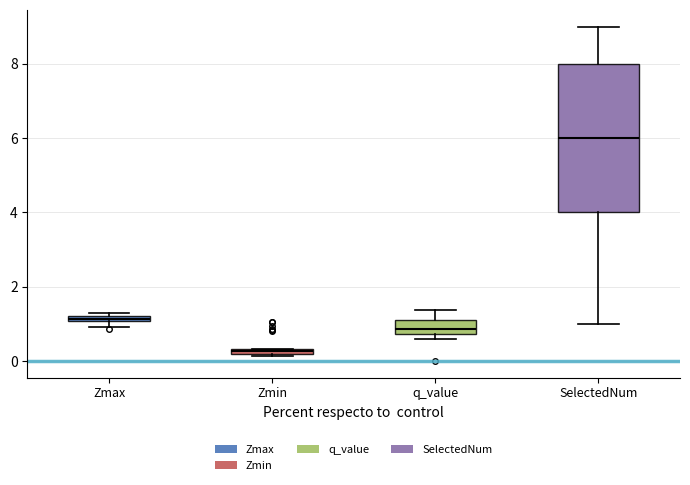

Comparing the boxes themselves (not the whiskers), which one is the tallest?

SelectedNum